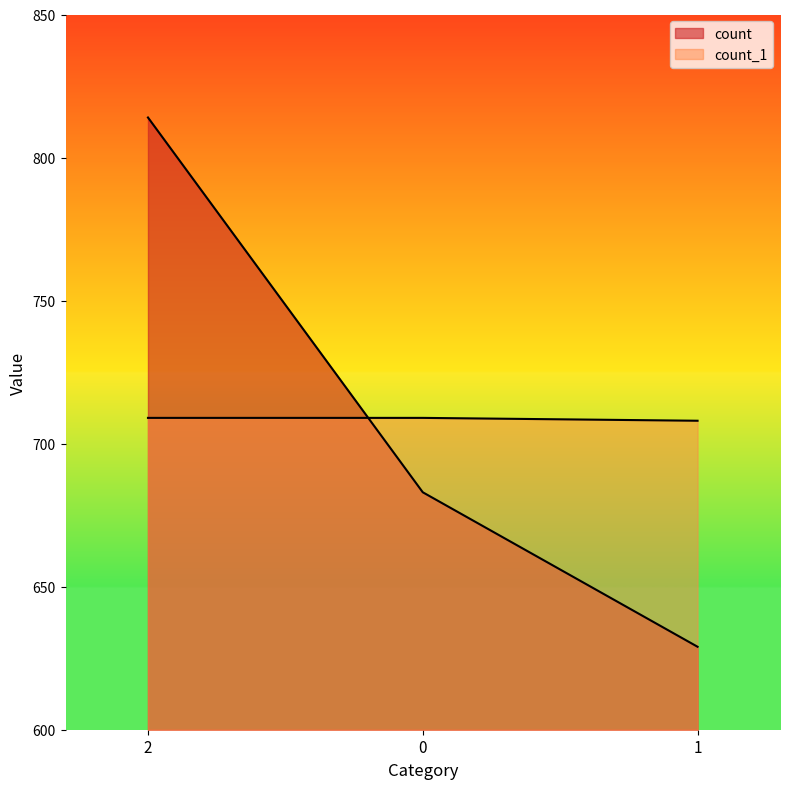

What is the label of the 1st point from the left?

2